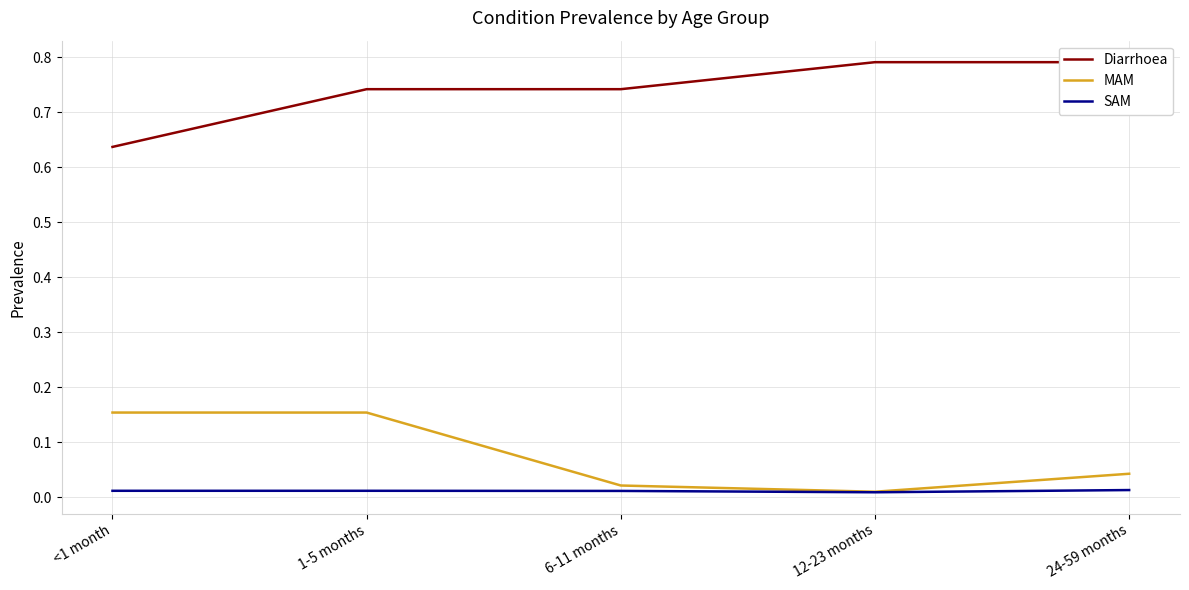

At which category is the sum across all series the highest?

1-5 months